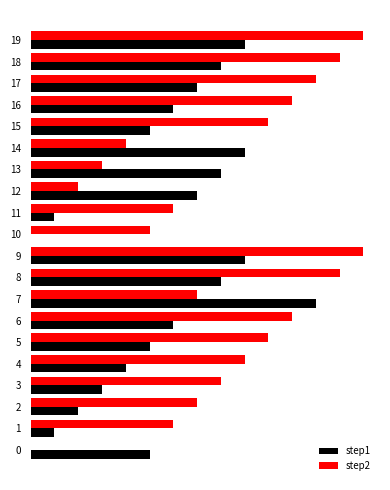

What are all the series names shown in the legend?

step1, step2